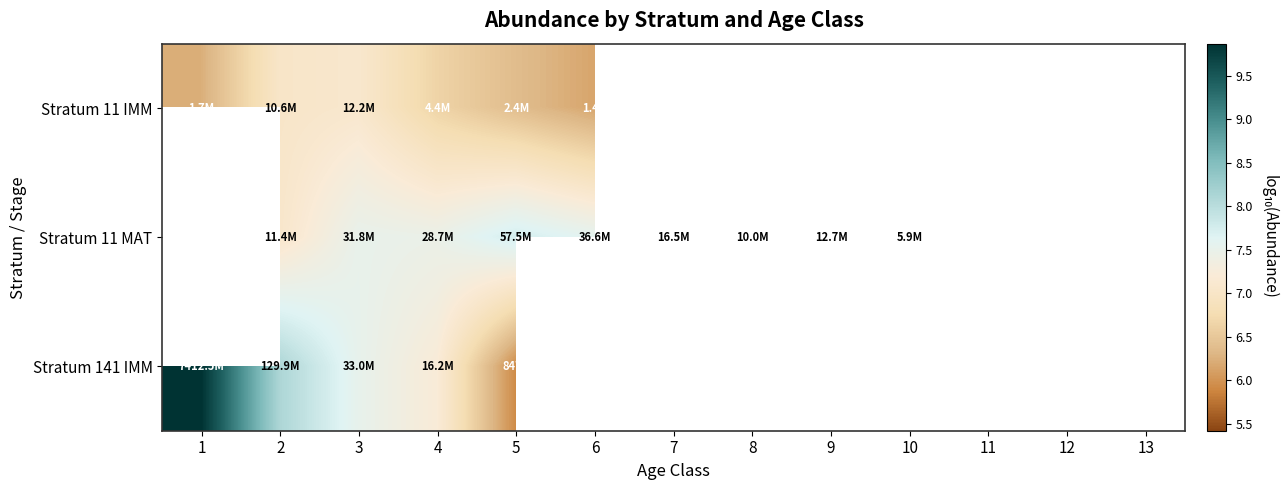

Which series has the widest spread of values?

Stratum 141 IMM